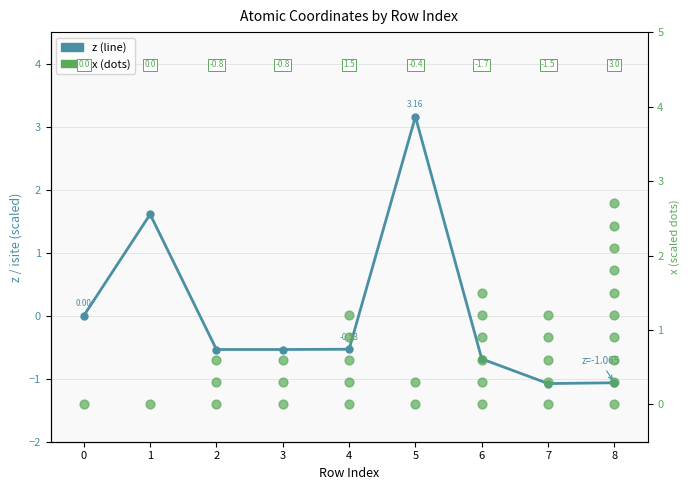

Between 4 and 8, which is larger?

4